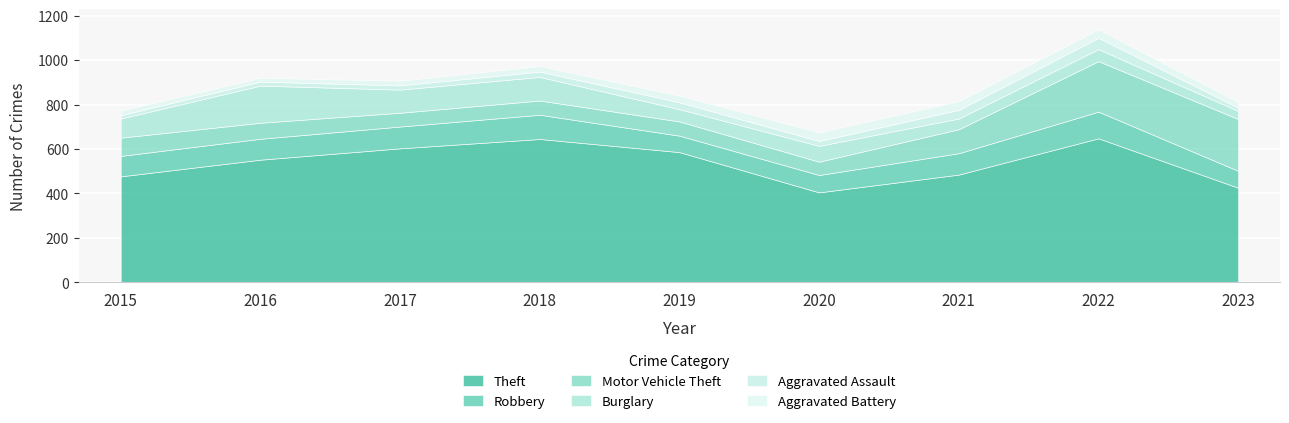

Reading left to right, extract all data points from this chart.

Theft: 477	552	603	645	586	405	485	648	426
Robbery: 92	94	98	109	74	78	96	120	76
Motor Vehicle Theft: 82	72	62	64	64	60	108	227	233
Burglary: 86	167	104	106	55	71	48	54	36
Aggravated Assault: 15	18	19	24	31	22	39	51	15
Aggravated Battery: 21	17	21	25	30	39	39	38	25